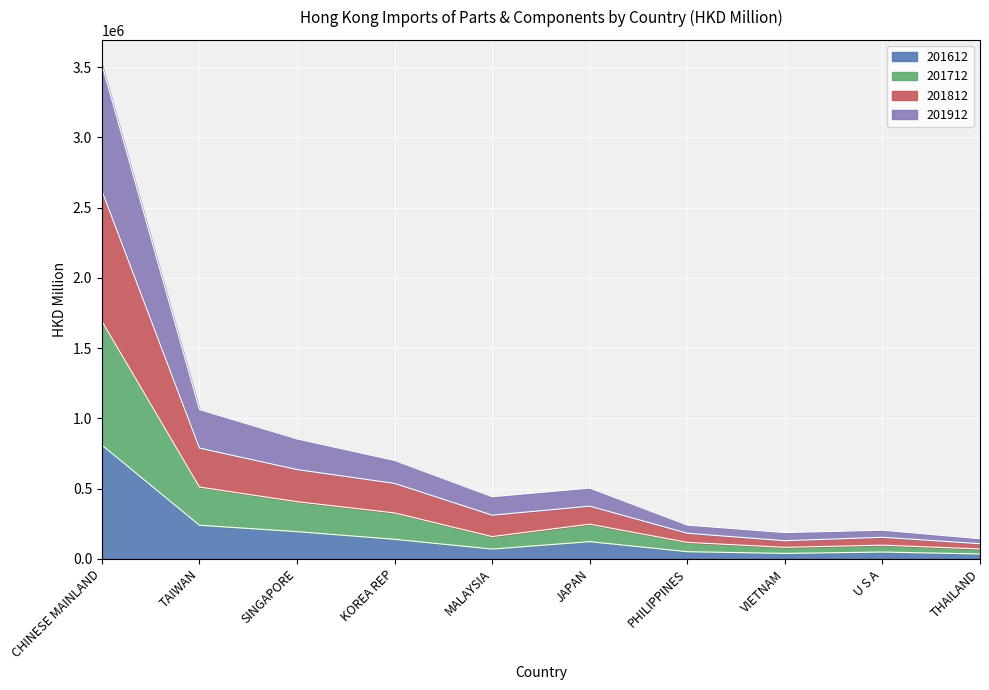

At how many categories does at least one series exceed 2497502?

1